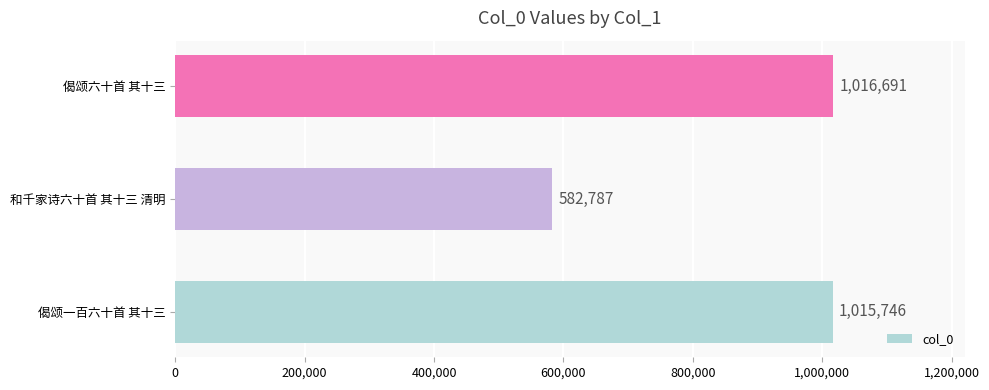

List the labels in order of value, smallest first.

和千家诗六十首 其十三 清明, 偈颂一百六十首 其十三, 偈颂六十首 其十三